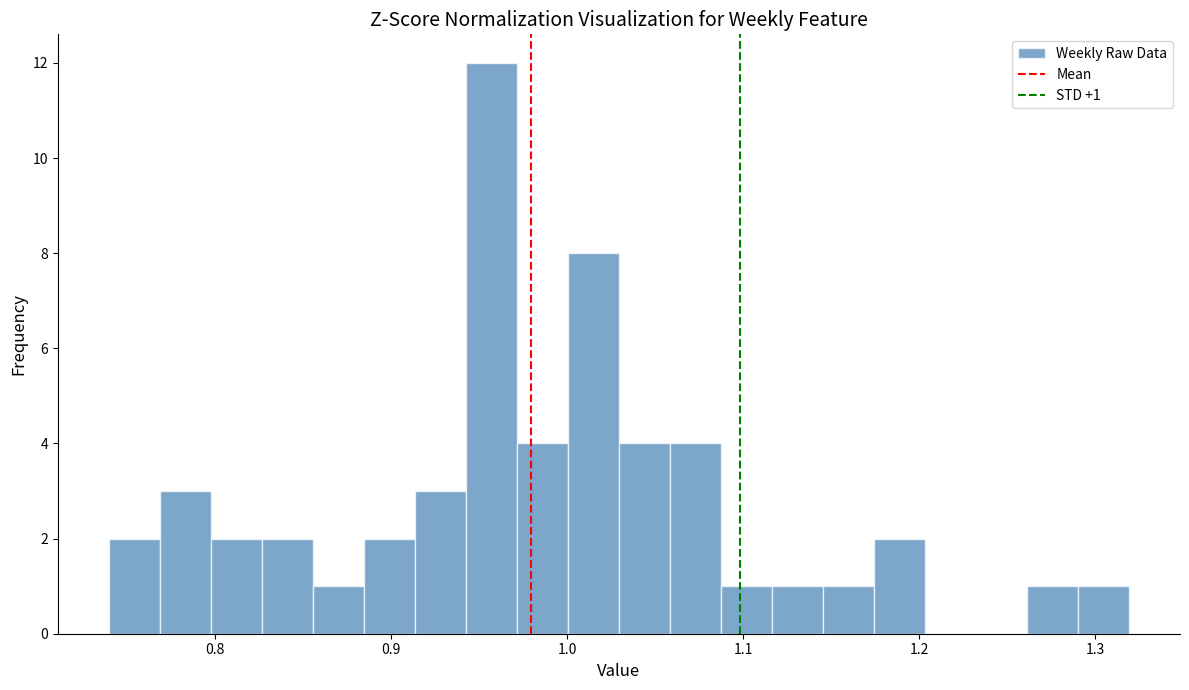

Read against the x-axis, roughly where is the centre of the tallest bar?

0.96